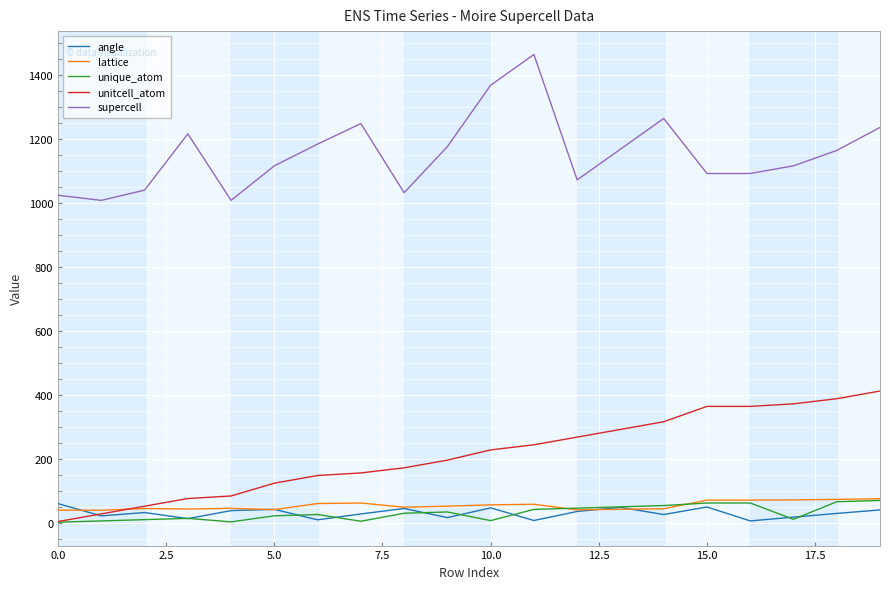

What are all the series names shown in the legend?

angle, lattice, unique_atom, unitcell_atom, supercell